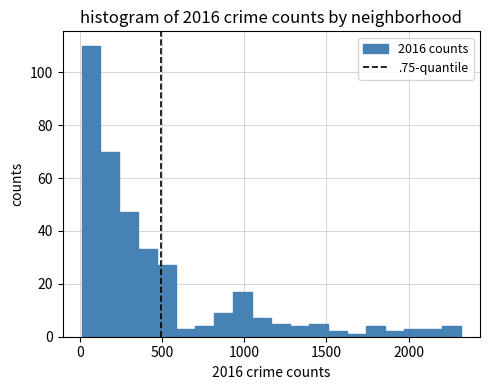

Read against the x-axis, roughly where is the centre of the tallest bar?

50